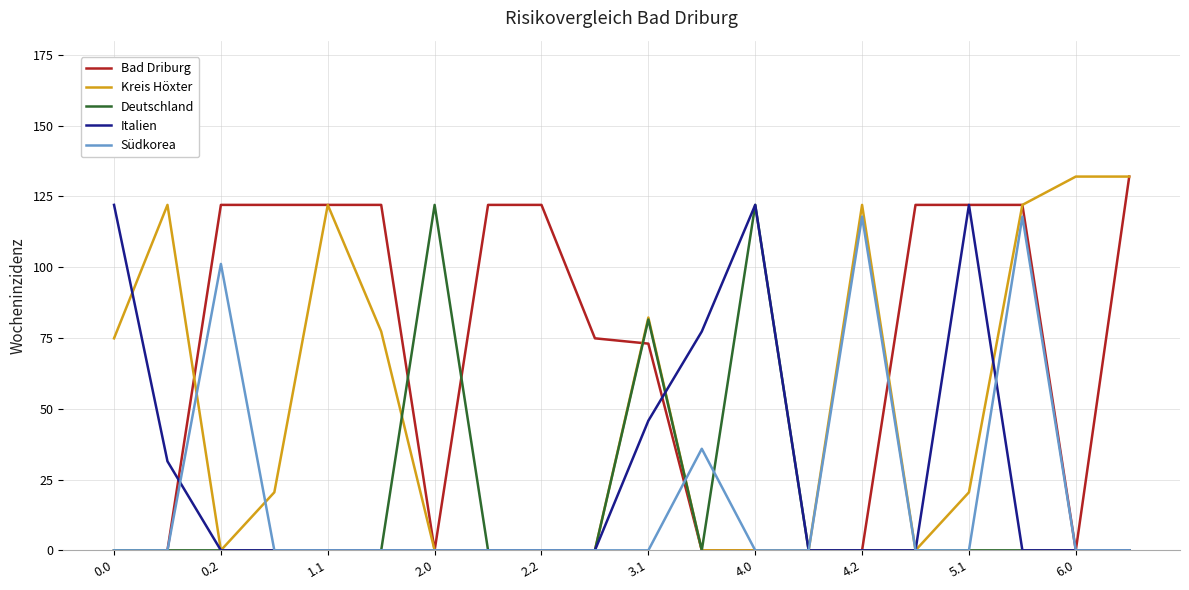

What is the greatest value displayed?

132.0